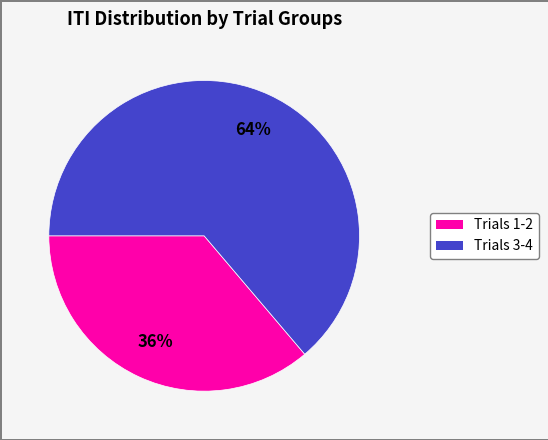

How many segments does this pie chart have?

2